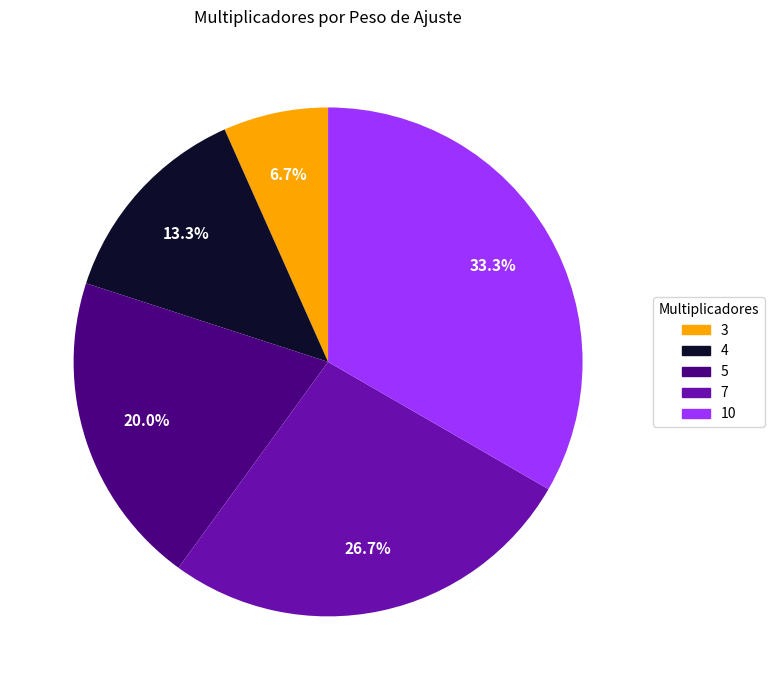

Approximately how many times larger is the value at 10 compared to 4?

2.5